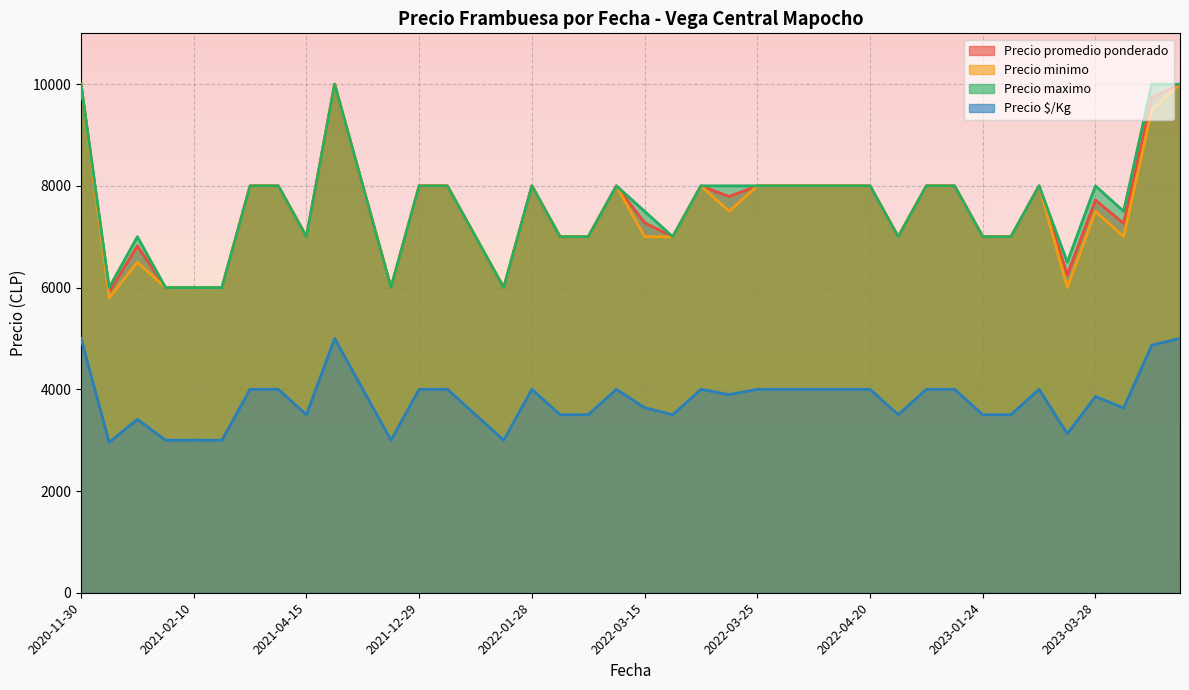

How many lines are shown in the chart?

4